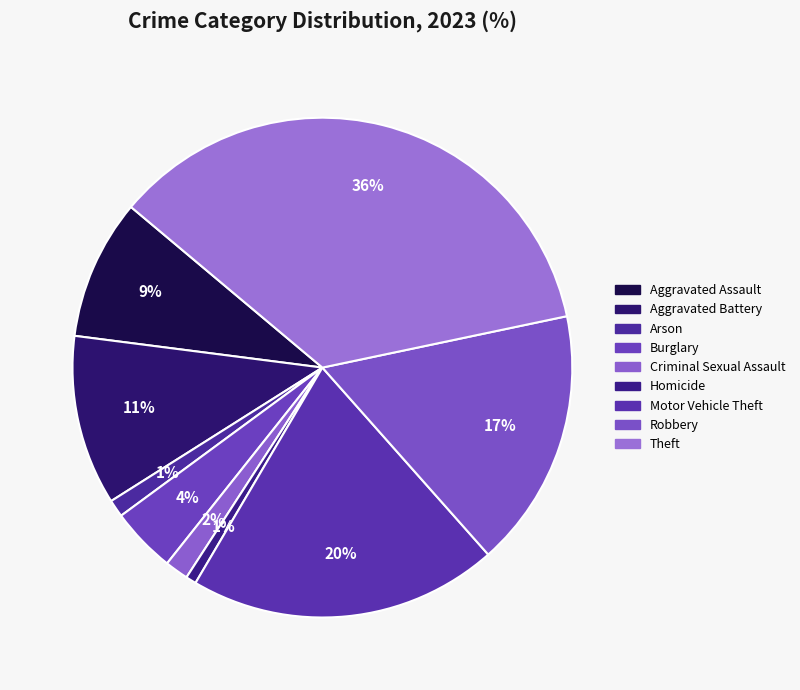

Is it true that Aggravated Battery is 5% of the pie?

False